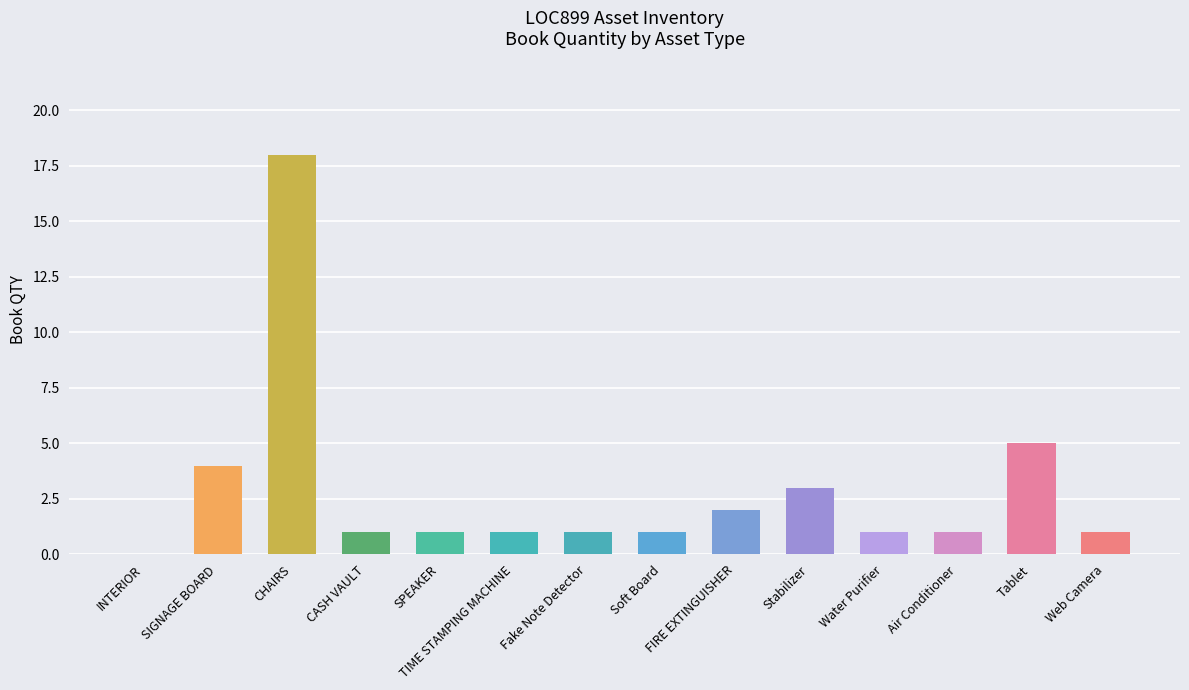

What is the sum of all values?

40